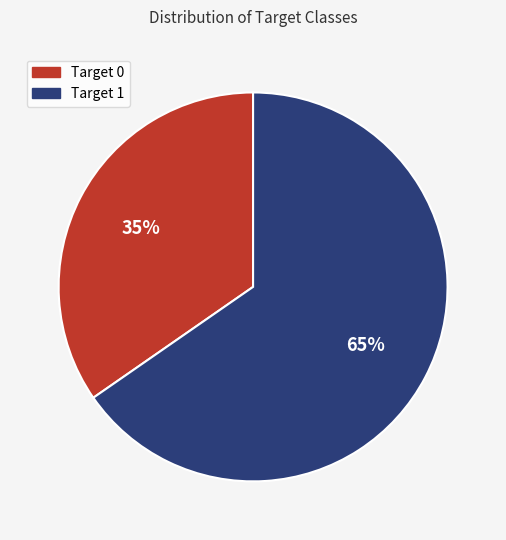

What percentage is the Target 1 slice, to the nearest percent?

65%